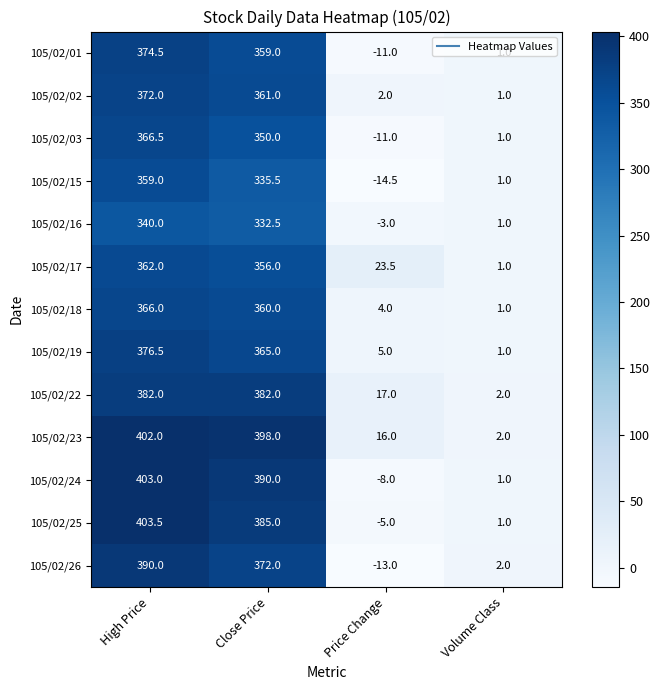

Read the 105/02/22 value at High Price.

382.0